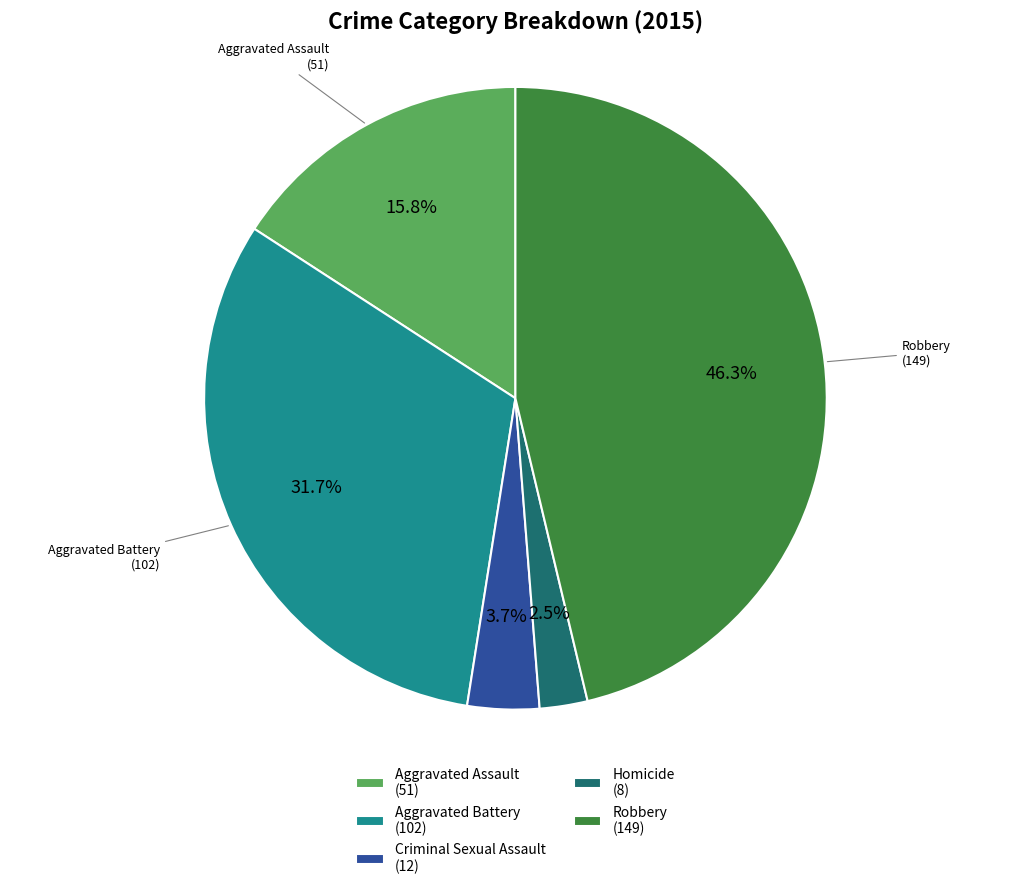

The Robbery slice represents 46% of the pie. True or false?

True